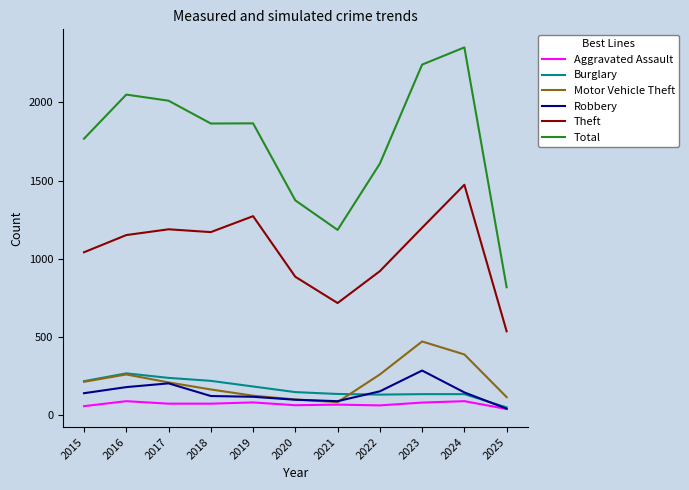

At which category does the chart reach its peak across all series?

2024